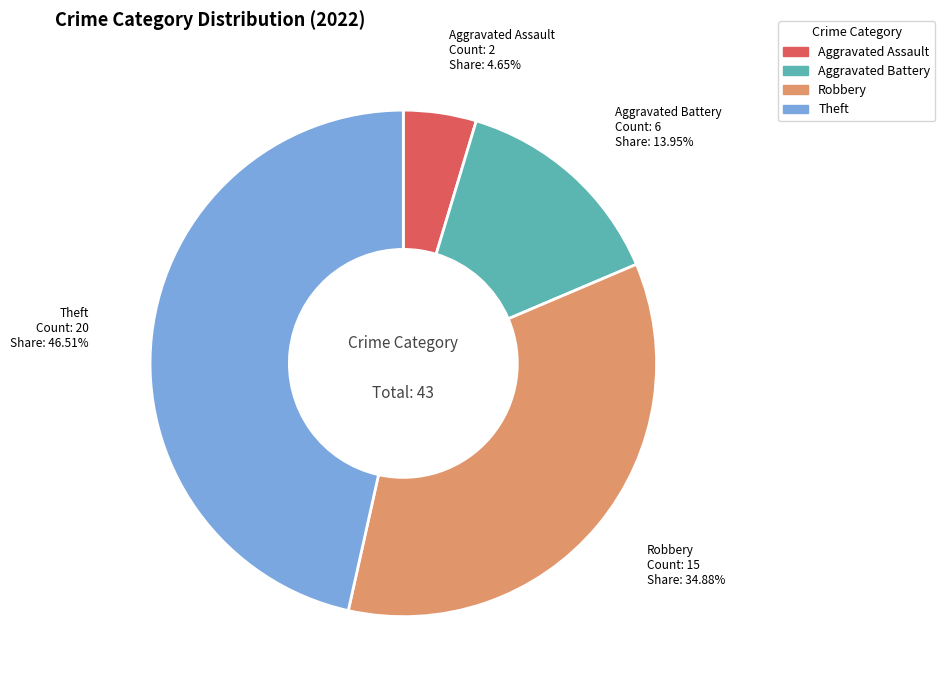

Is there any slice that represents more than half of the pie?

No